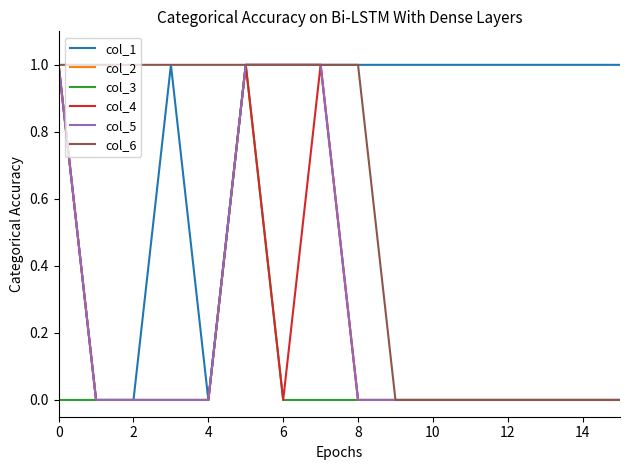

Does the chart display data point markers on the line(s)?

No